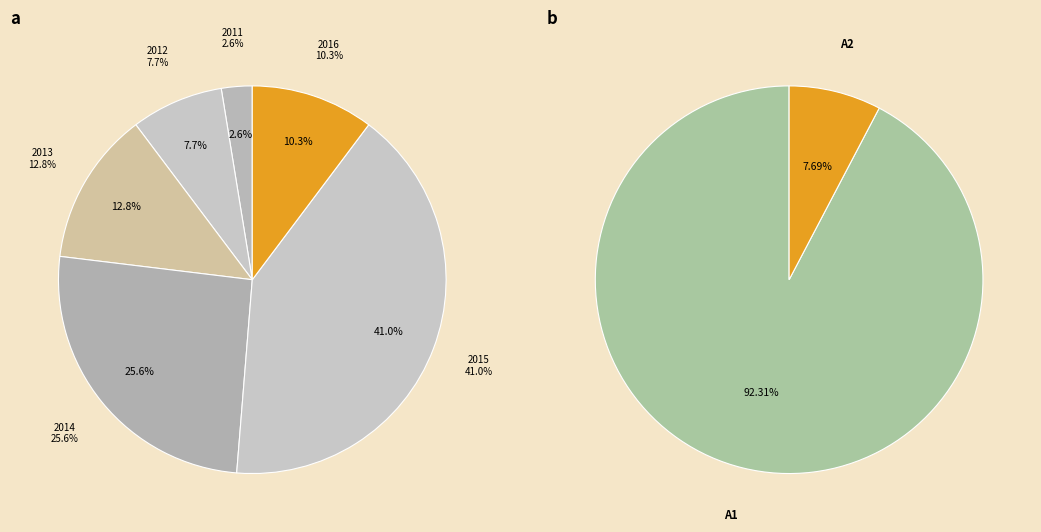

Combined, do 2018 and 2012 account for over 50%?

No